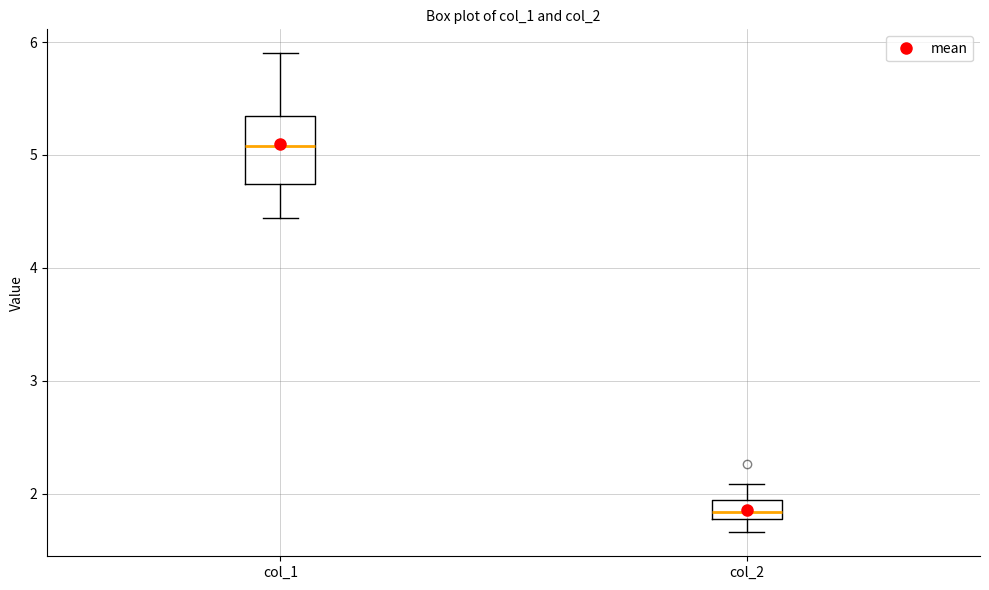

Where does the median line of the box for col_1 sit on the y-axis? The values are not printed on the chart, so give them approximately, as read against the axis.

5.1